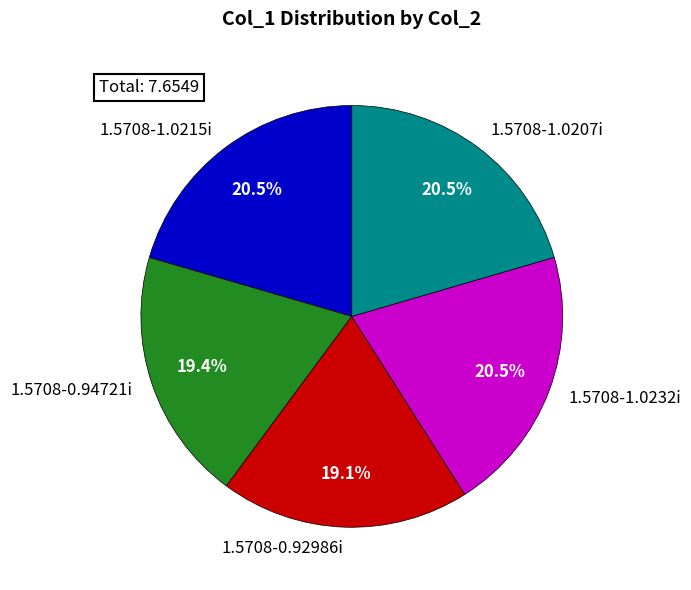

To the nearest percent, what is the difference between the 1.5708-0.94721i and 1.5708-1.0215i slice percentages?

1%